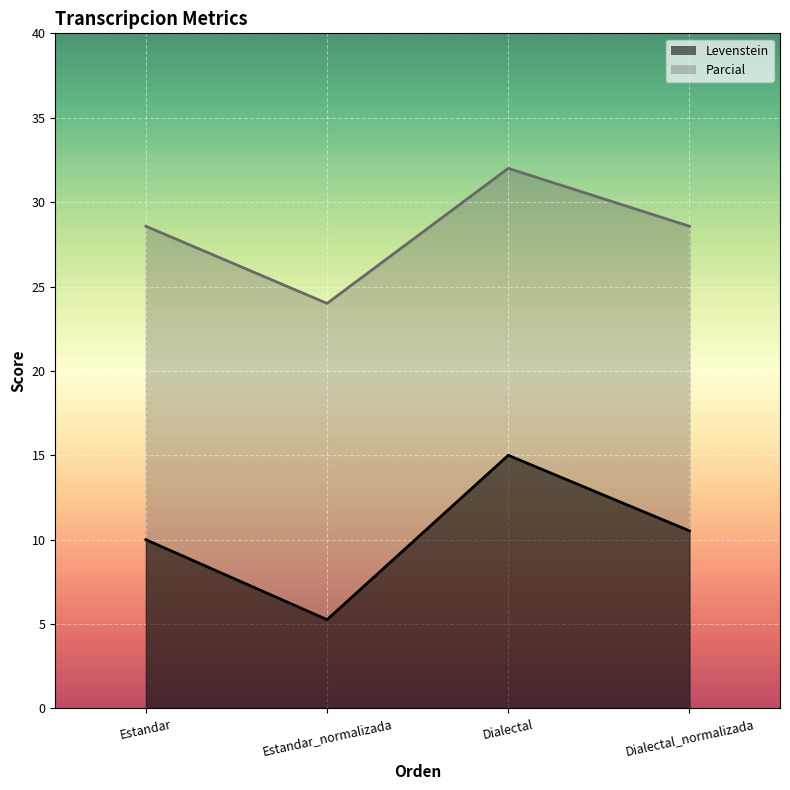

True or false: Levenstein and Parcial intersect in this chart.

False